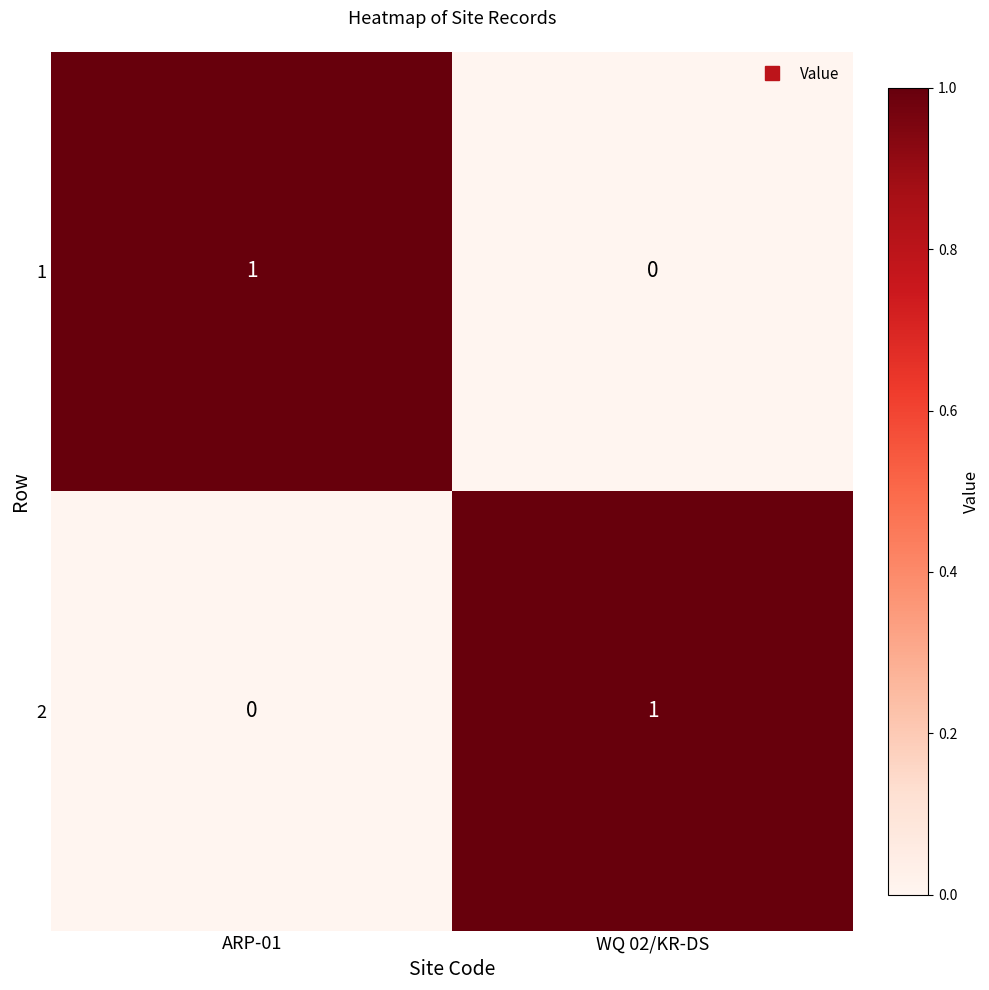

True or false: 1 has a value of 2 at ARP-01.

False